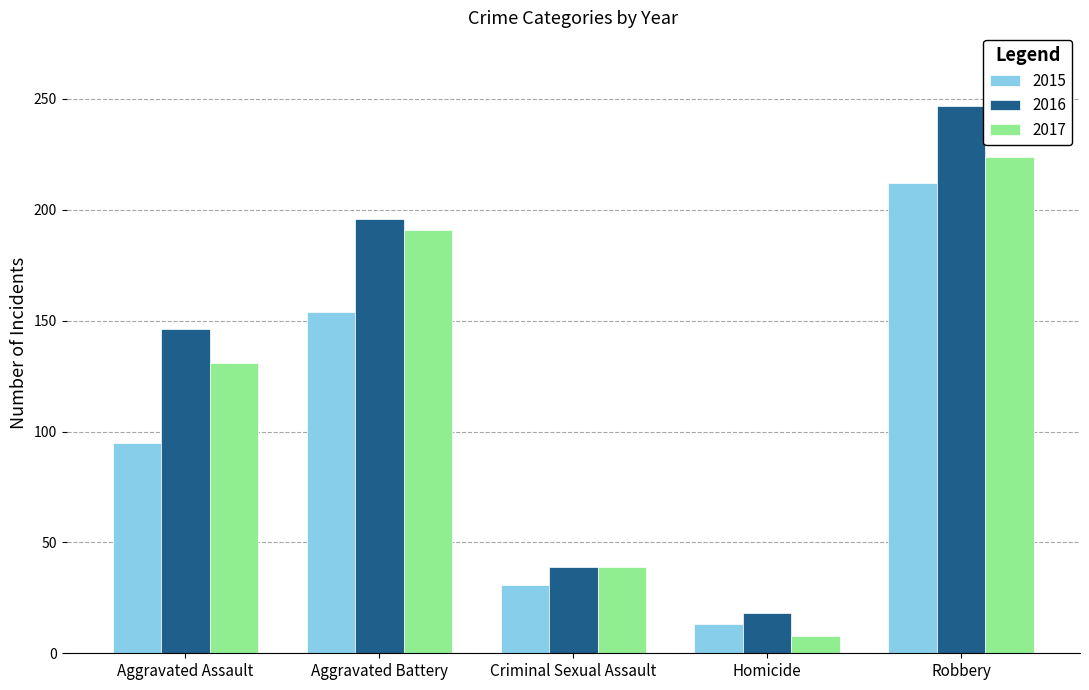

What is the difference between the highest and lowest values at Criminal Sexual Assault?

8